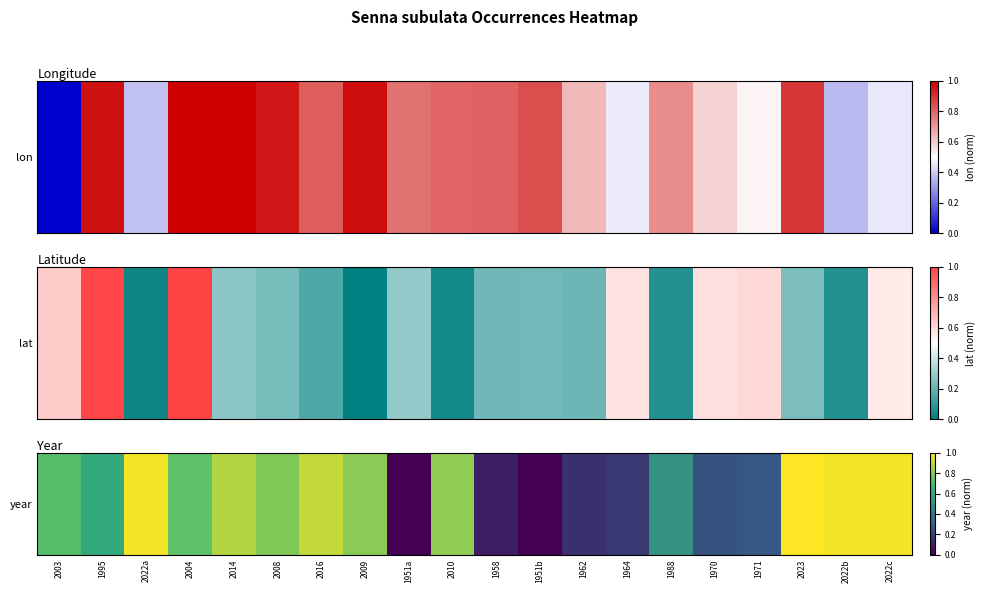

What is the change in value from 2004 to 1951b?

-0.7